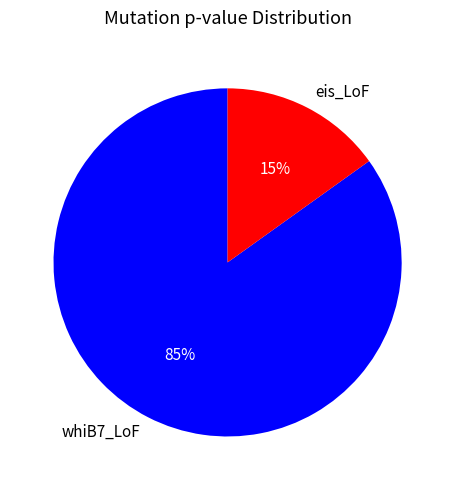

Which category has the smallest portion of the pie?

eis_LoF